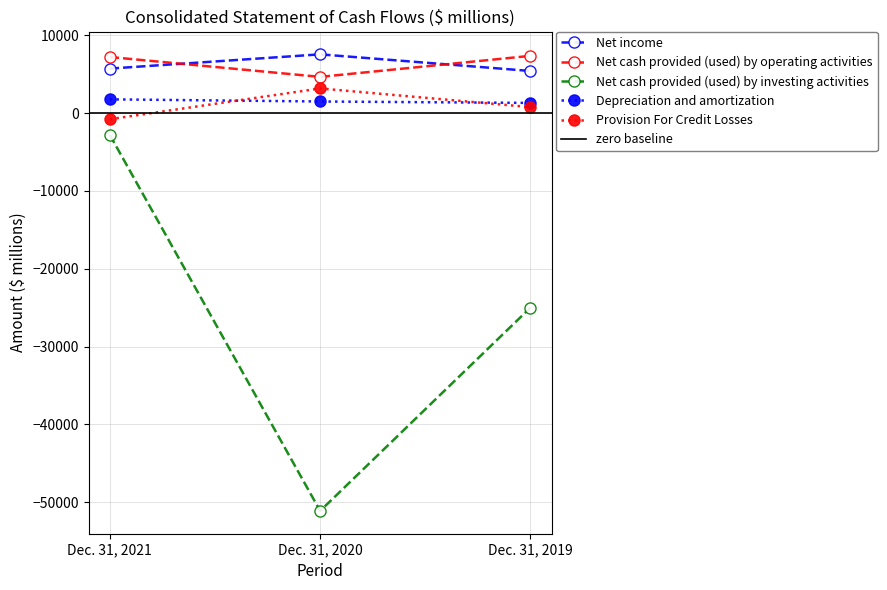

Rank the categories by Depreciation and amortization value from highest to lowest.

Dec. 31, 2021, Dec. 31, 2020, Dec. 31, 2019